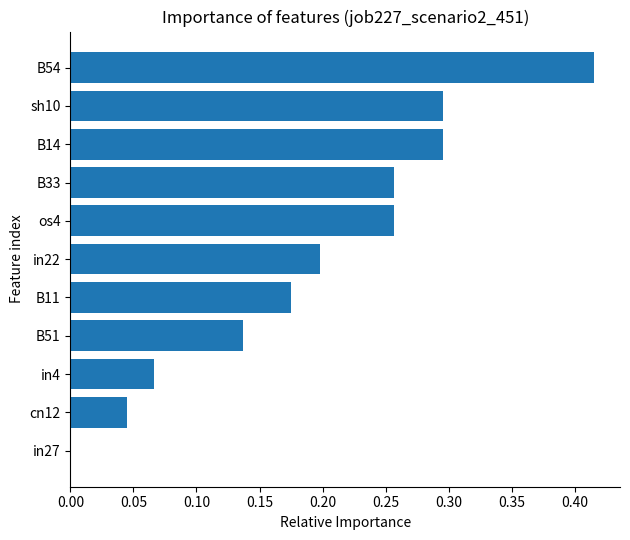

Which has a higher value, sh10 or cn12?

sh10